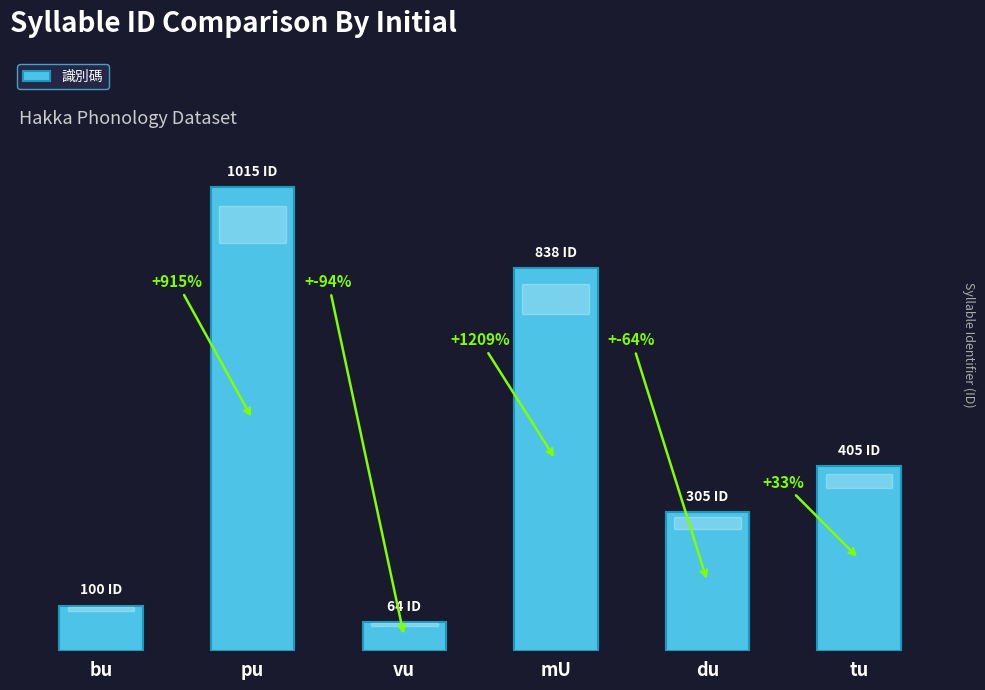

Which label corresponds to the largest value in the chart?

pu